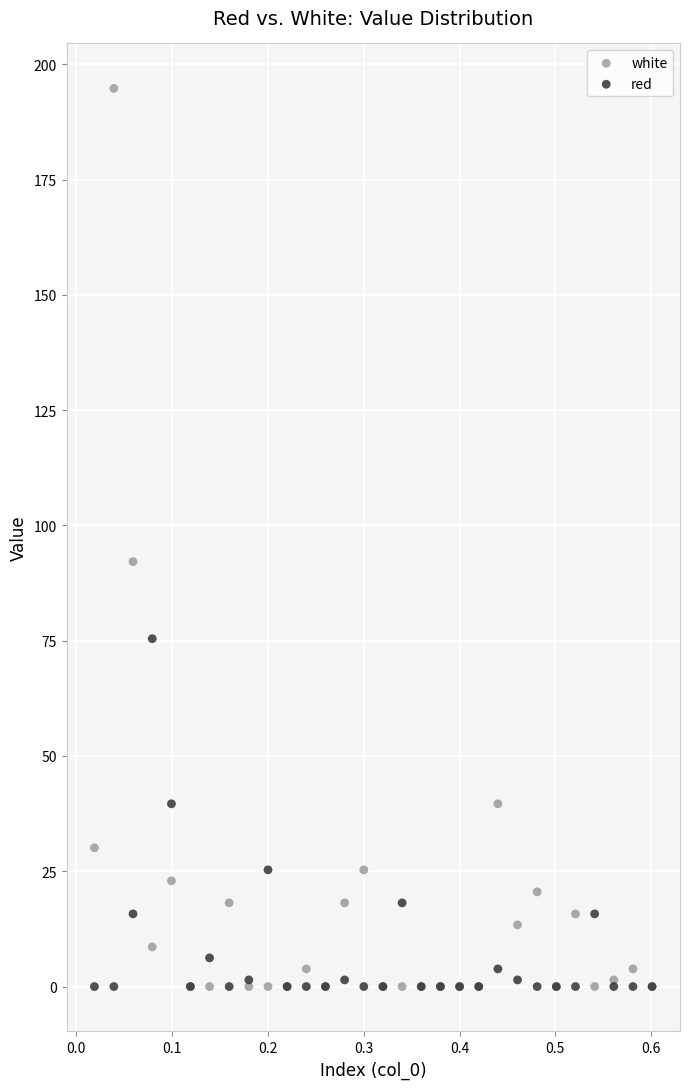

In the white series, what Y value is closest to 97?

92.1